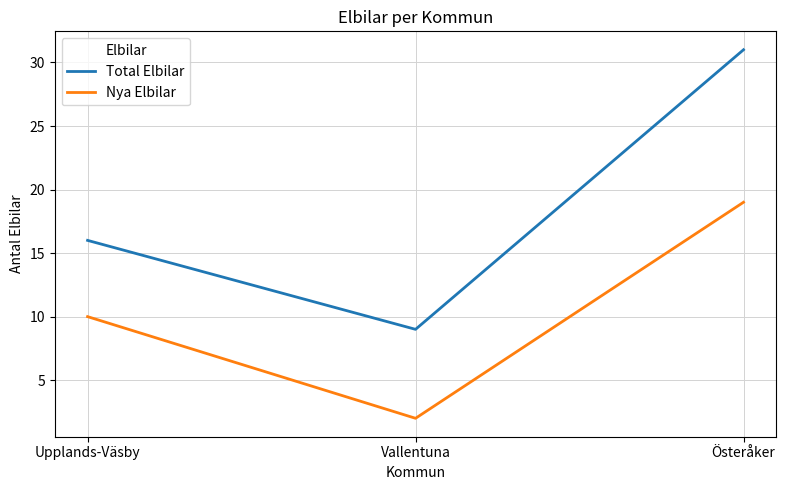

At which category is the sum across all series the highest?

Österåker